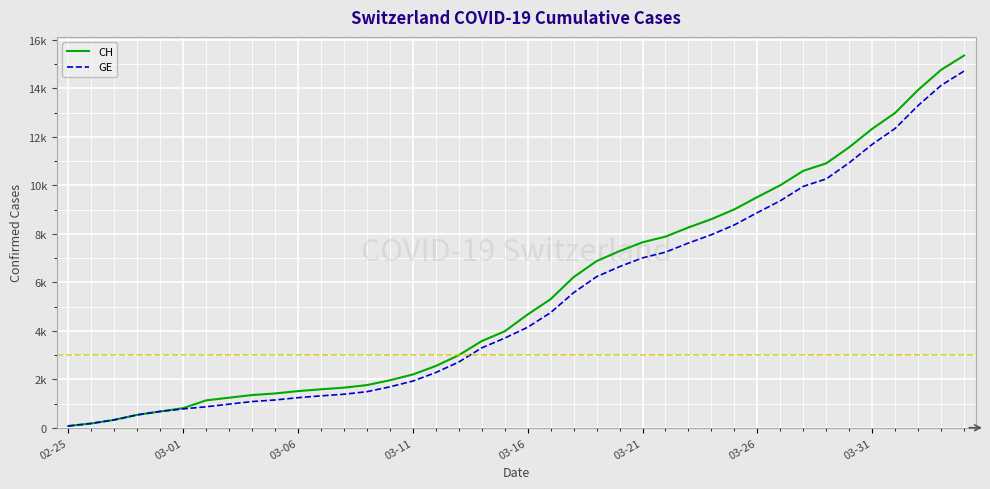

At how many categories does at least one series exceed 2212?

24